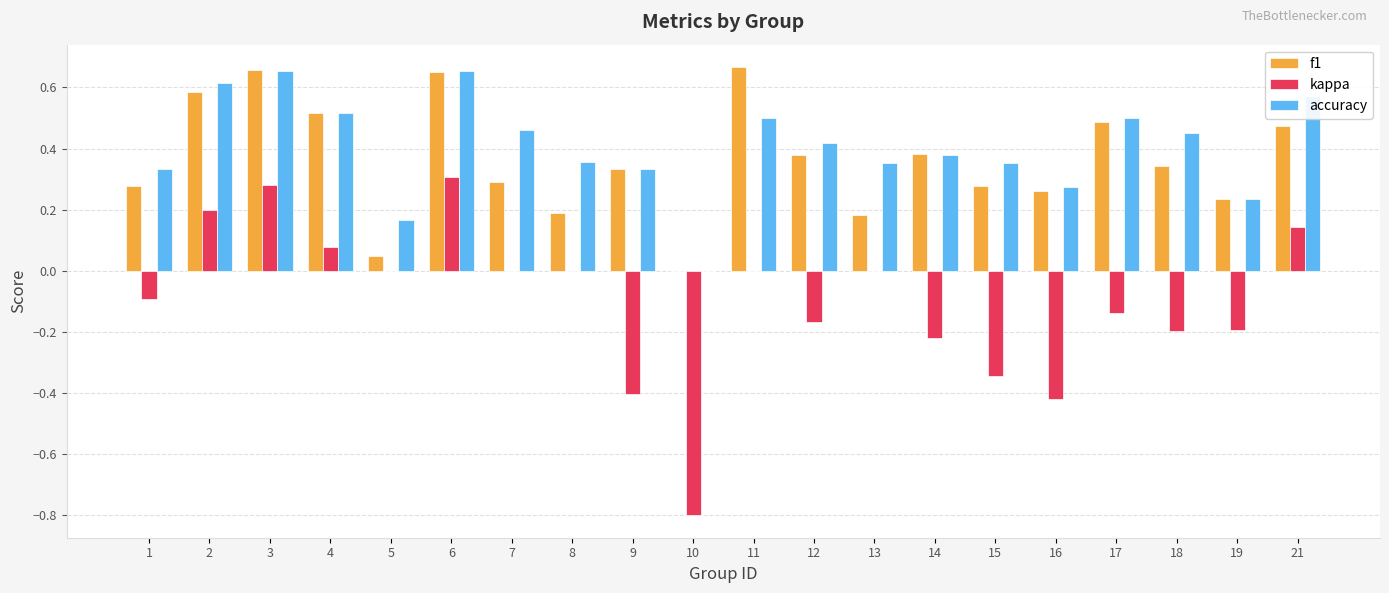

What is the total value across all series at 6?

1.6